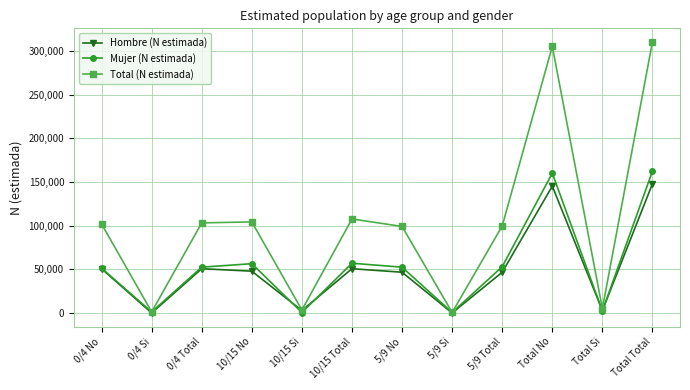

What is the highest value of the Mujer (N estimada) series?

162536